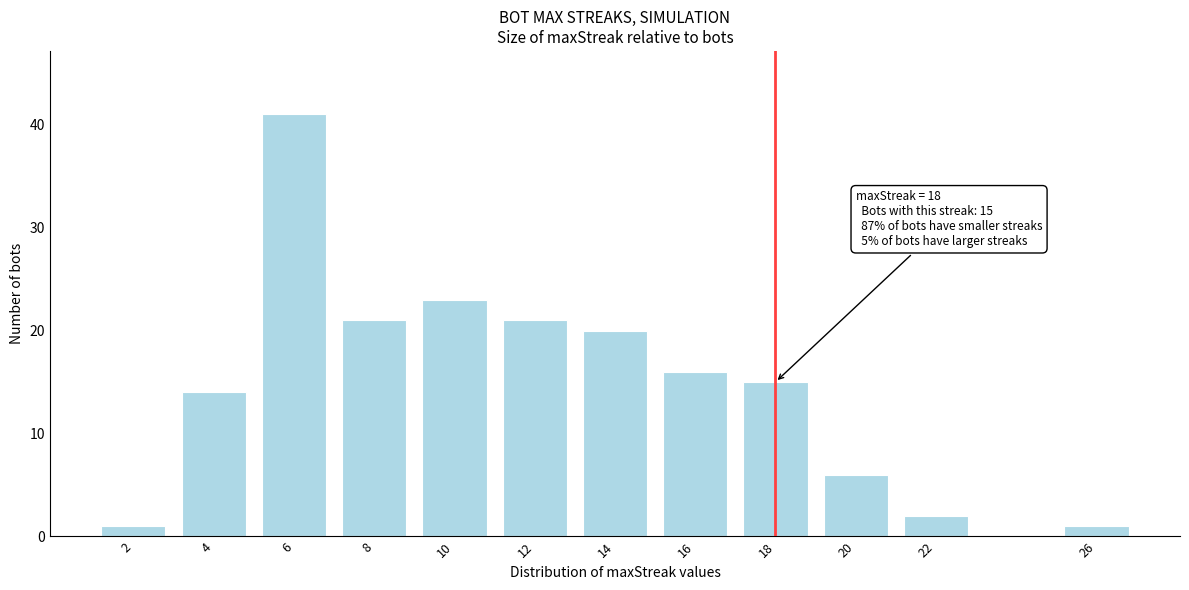

Reading left to right, what are all the values shown in this chart?

2=1	4=14	6=41	8=21	10=23	12=21	14=20	16=16	18=15	20=6	22=2	26=1